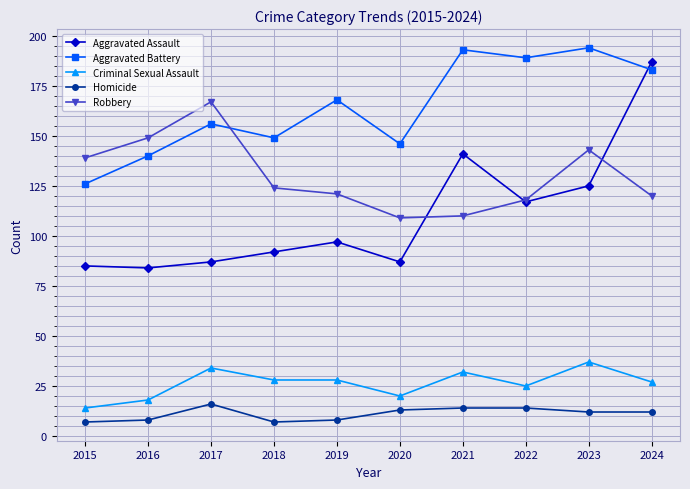

At which category is the sum across all series the highest?

2024